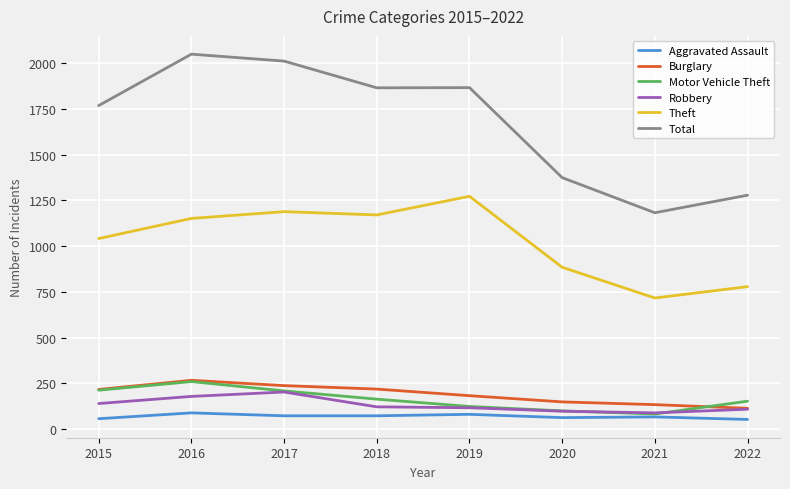

True or false: Burglary and Total cross at least once.

False